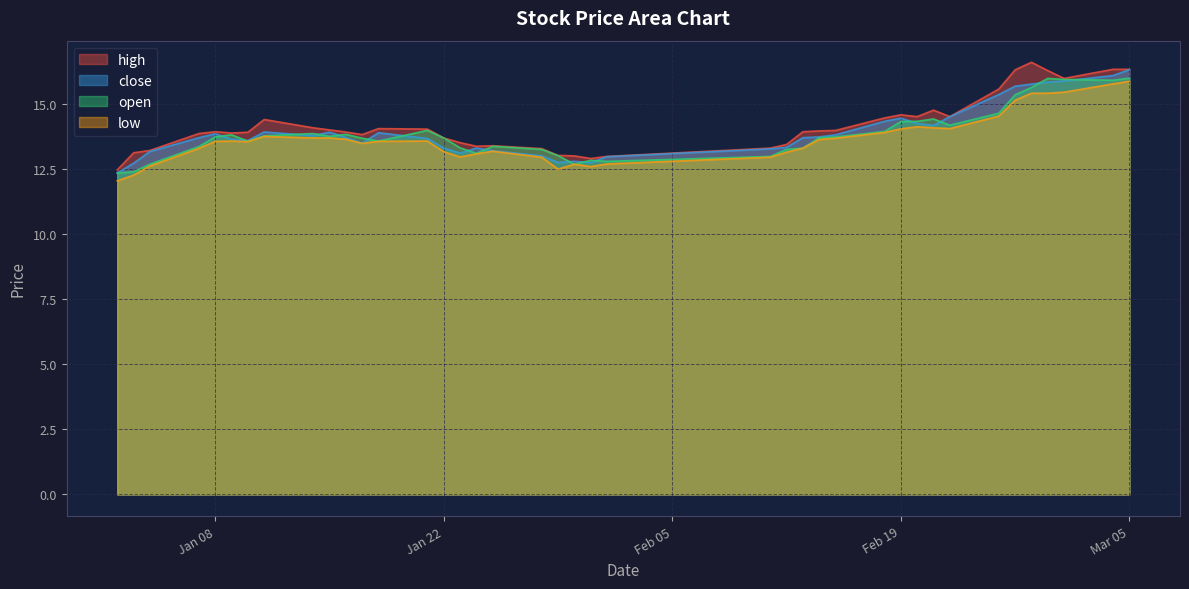

What is the minimum value shown in the chart?

12.1